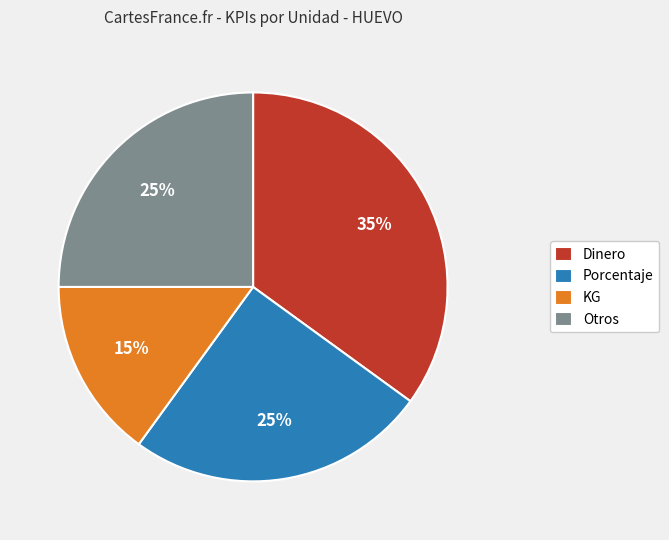

Approximately how many times larger is the value at Porcentaje compared to Dinero?

0.7